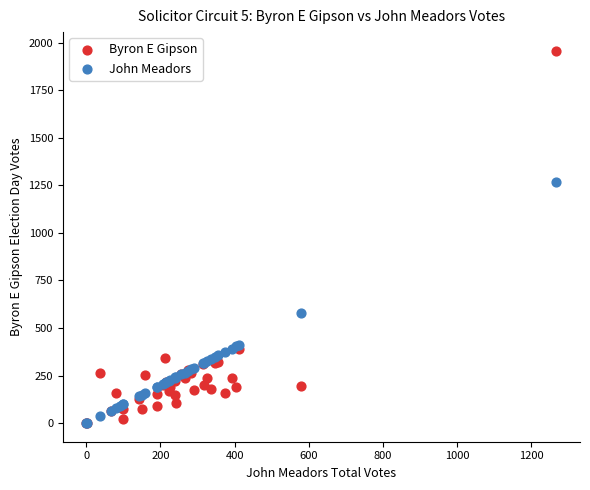

Across all series, what Y value is closest to 979?

1269